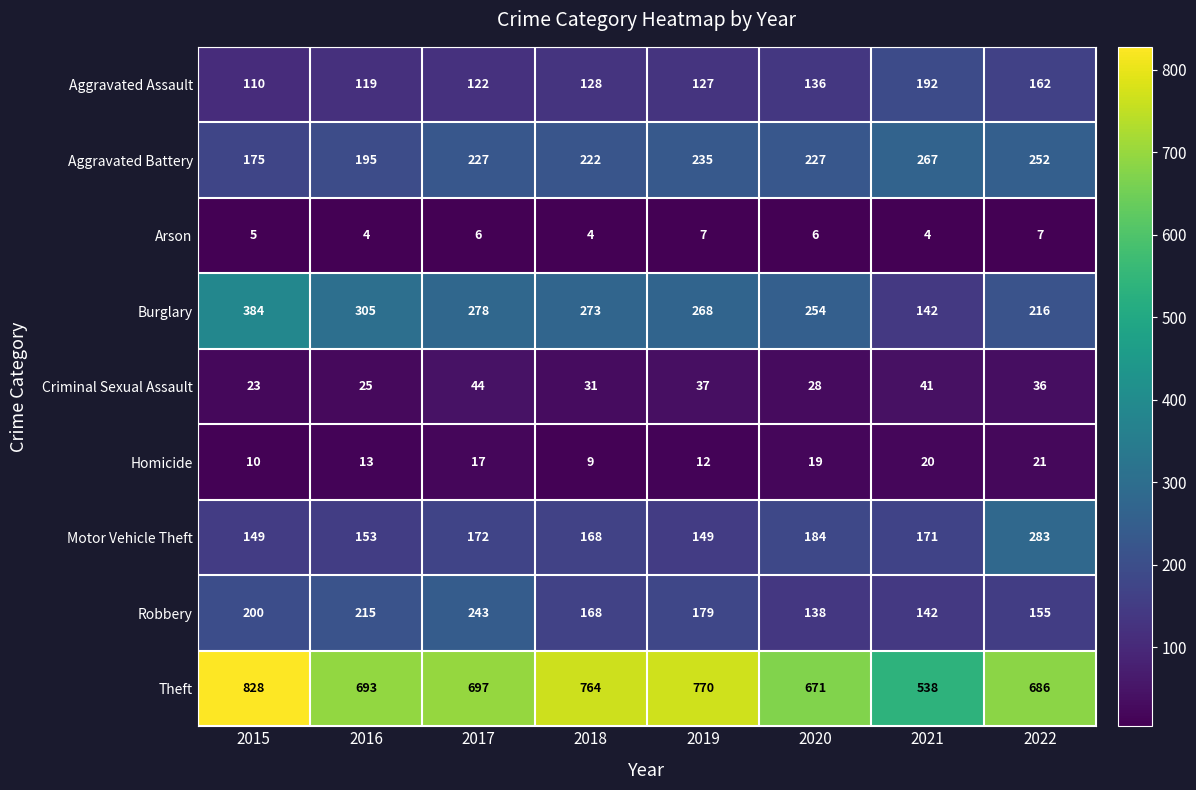

What is the smallest value displayed?

4